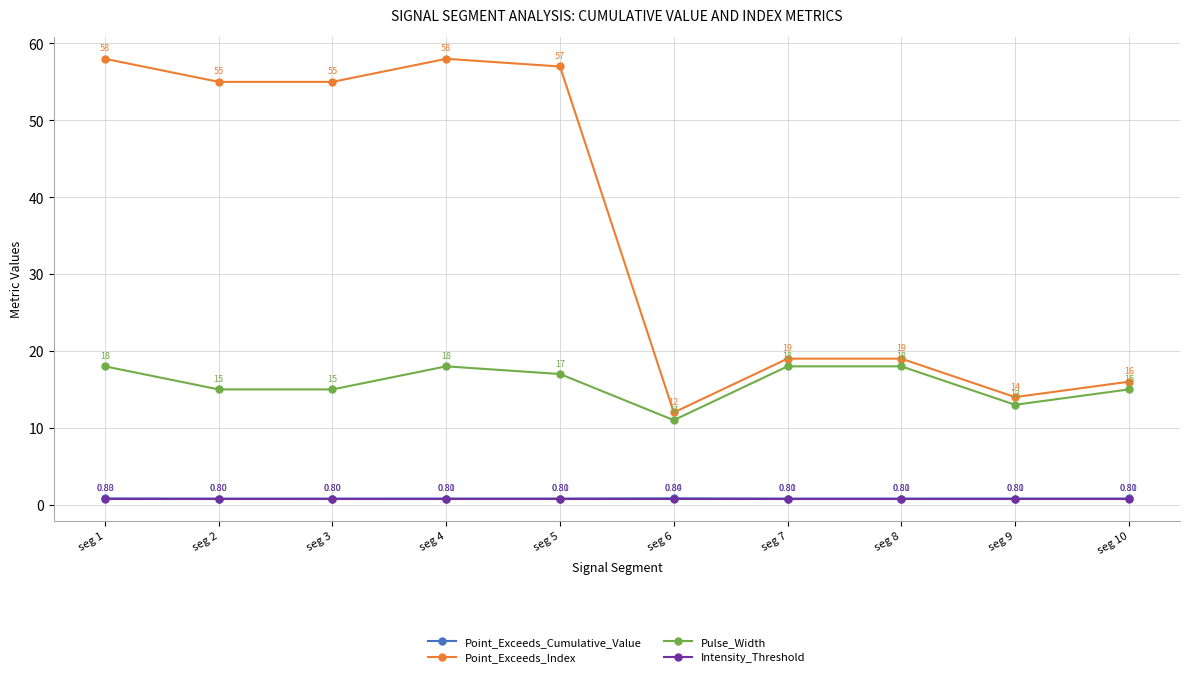

True or false: Pulse_Width and Point_Exceeds_Index cross at least once.

False